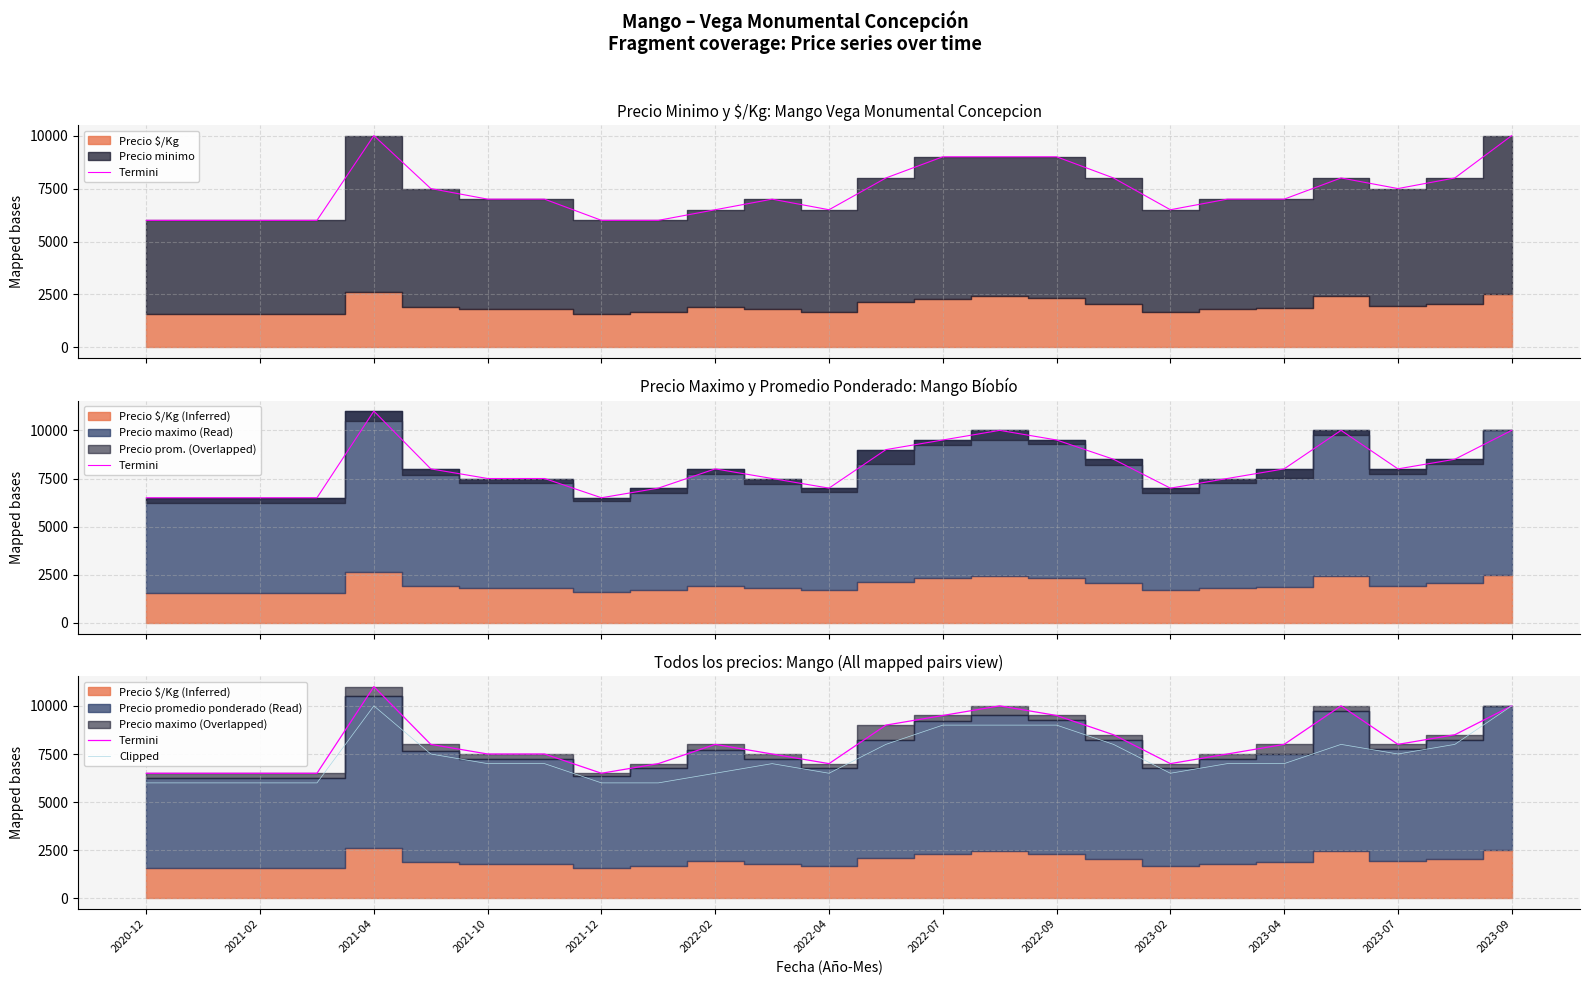

What is the maximum value shown in the chart?

11000